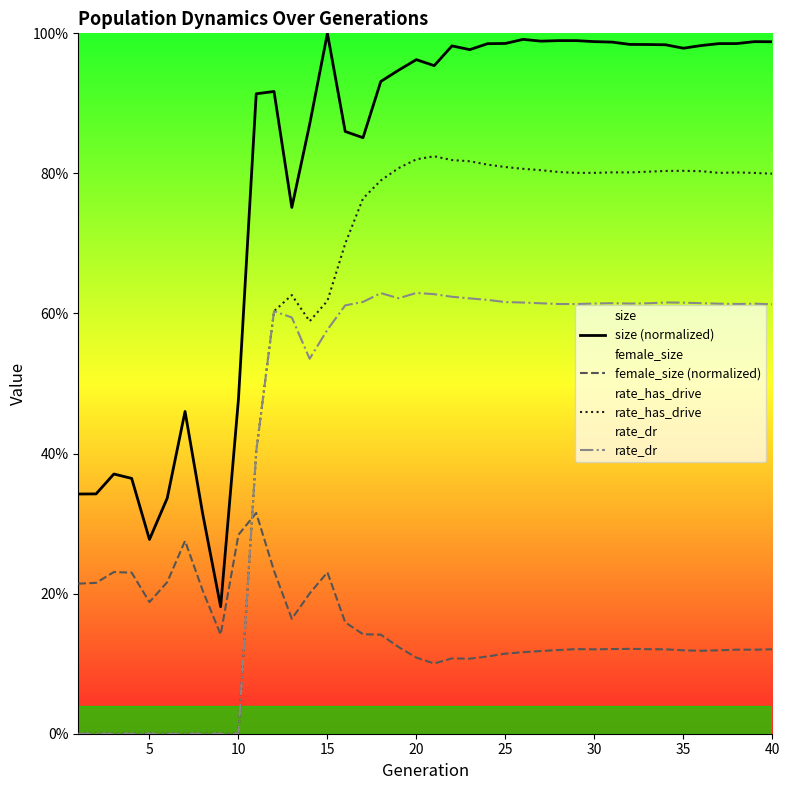

The value of size (normalized) at 26 is 1.3. True or false?

False